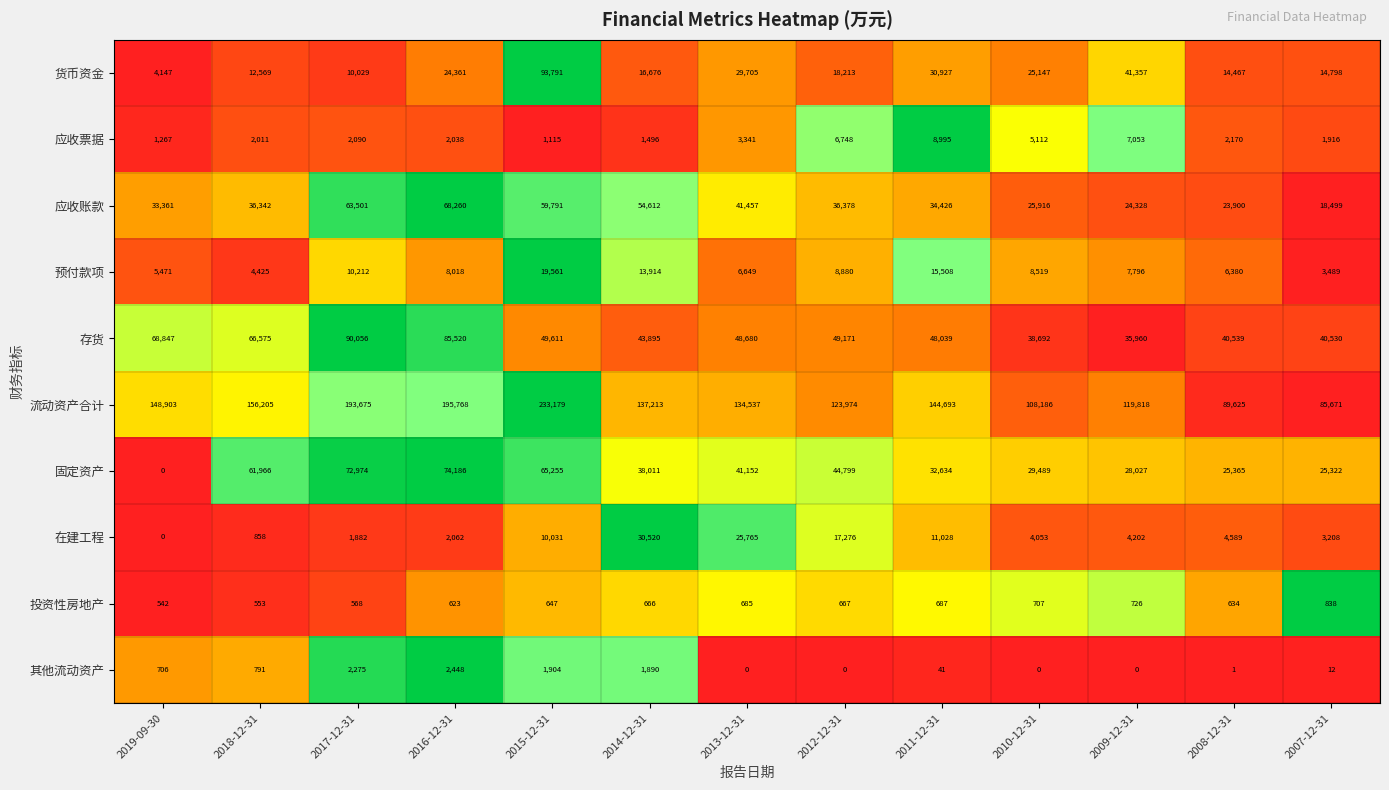

What is the minimum value for 预付款项?

3489